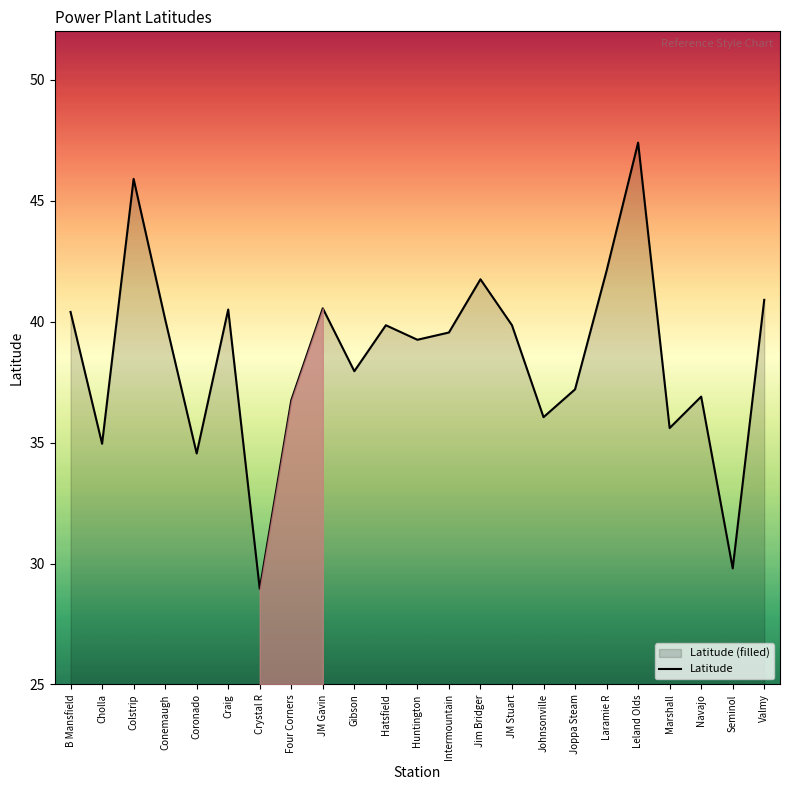

True or false: the data shows 39.9 at JM Stuart.

True